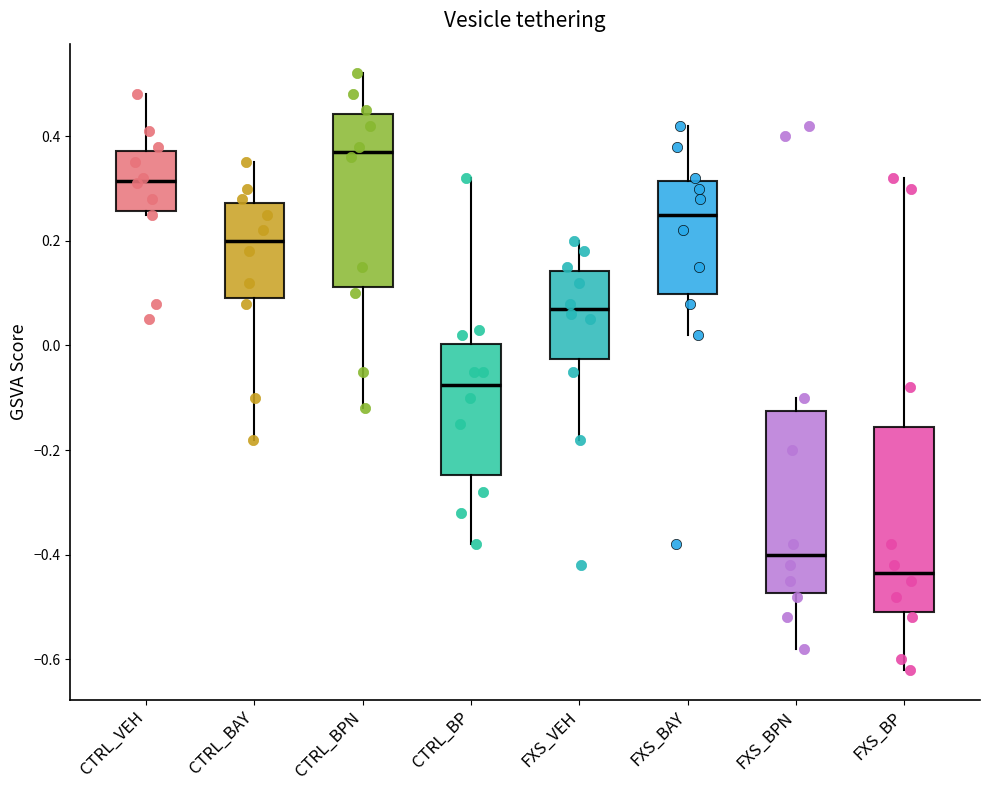

Which box has the lowest median line?

FXS_BP